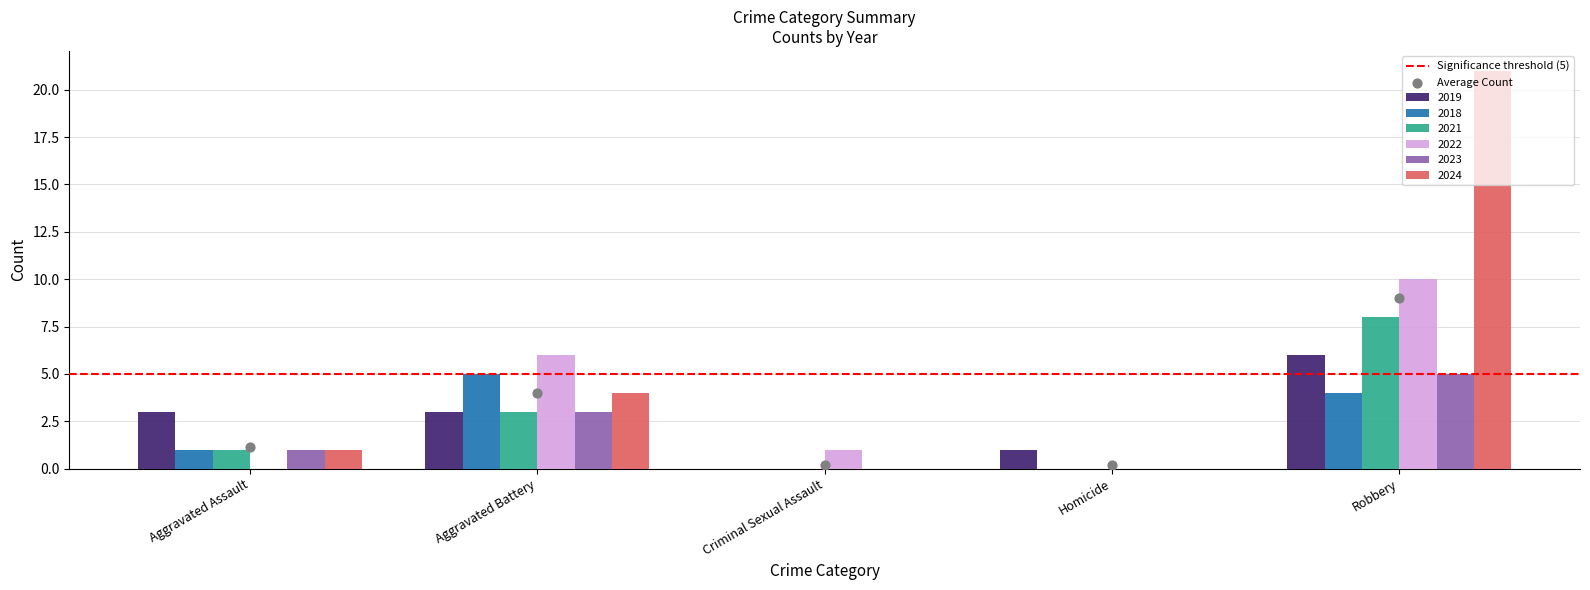

Which series has the largest total across all categories?

2024